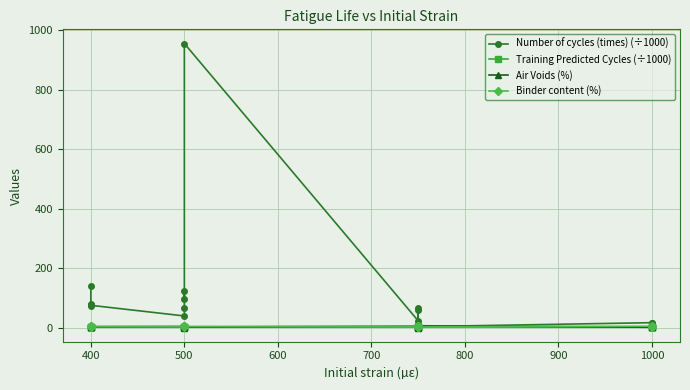

Rank the series at 500 from highest to lowest value.

Number of cycles (times) (÷1000), Air Voids (%), Binder content (%), Training Predicted Cycles (÷1000)